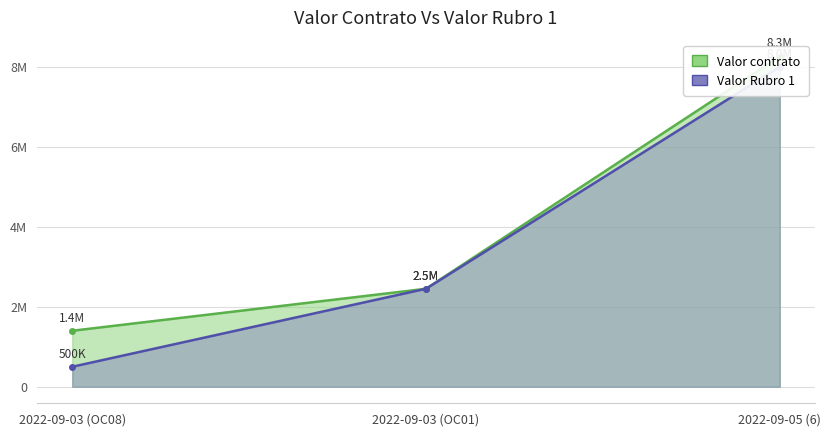

Does the chart display data point markers on the line(s)?

Yes